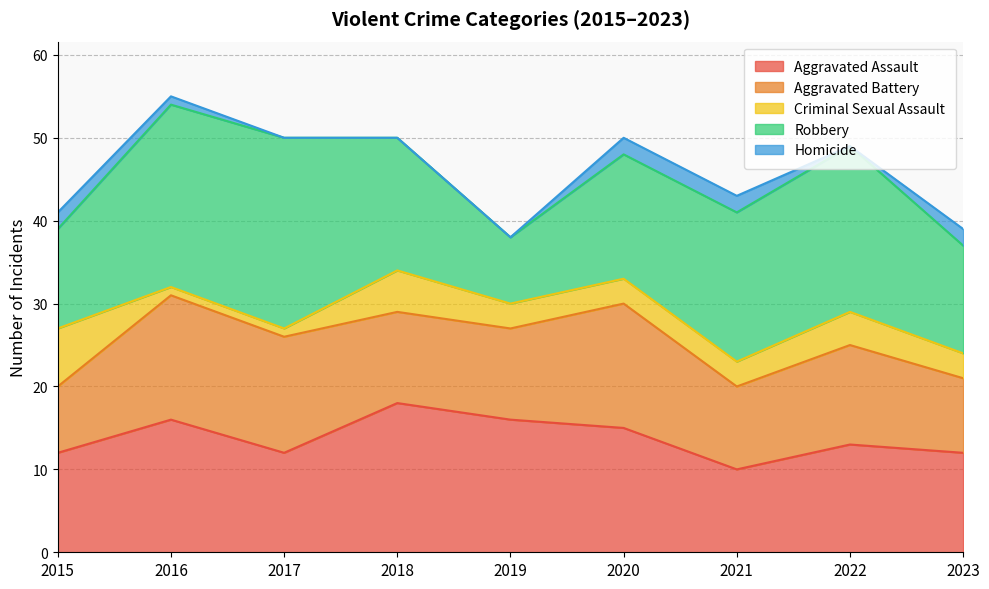

Reading left to right, what are all the values shown in this chart?

Aggravated Assault: 2015=12	2016=16	2017=12	2018=18	2019=16	2020=15	2021=10	2022=13	2023=12
Aggravated Battery: 2015=8	2016=15	2017=14	2018=11	2019=11	2020=15	2021=10	2022=12	2023=9
Criminal Sexual Assault: 2015=7	2016=1	2017=1	2018=5	2019=3	2020=3	2021=3	2022=4	2023=3
Robbery: 2015=12	2016=22	2017=23	2018=16	2019=8	2020=15	2021=18	2022=20	2023=13
Homicide: 2015=2	2016=1	2017=0	2018=0	2019=0	2020=2	2021=2	2022=0	2023=2